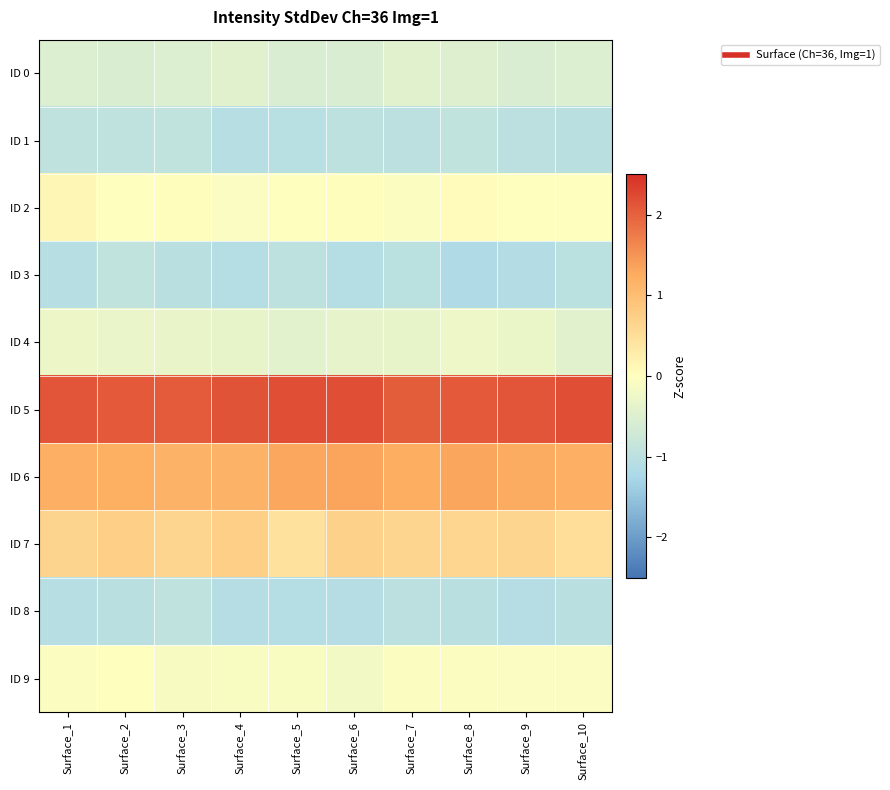

Which label corresponds to the largest value in the chart?

Surface_5